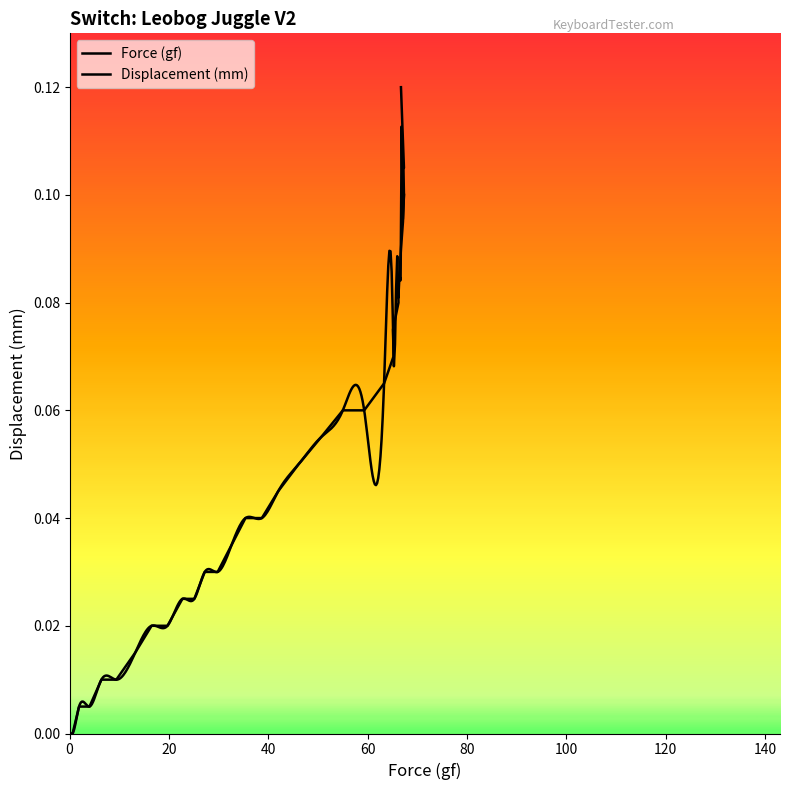

What is the difference between the maximum and minimum values?

0.1